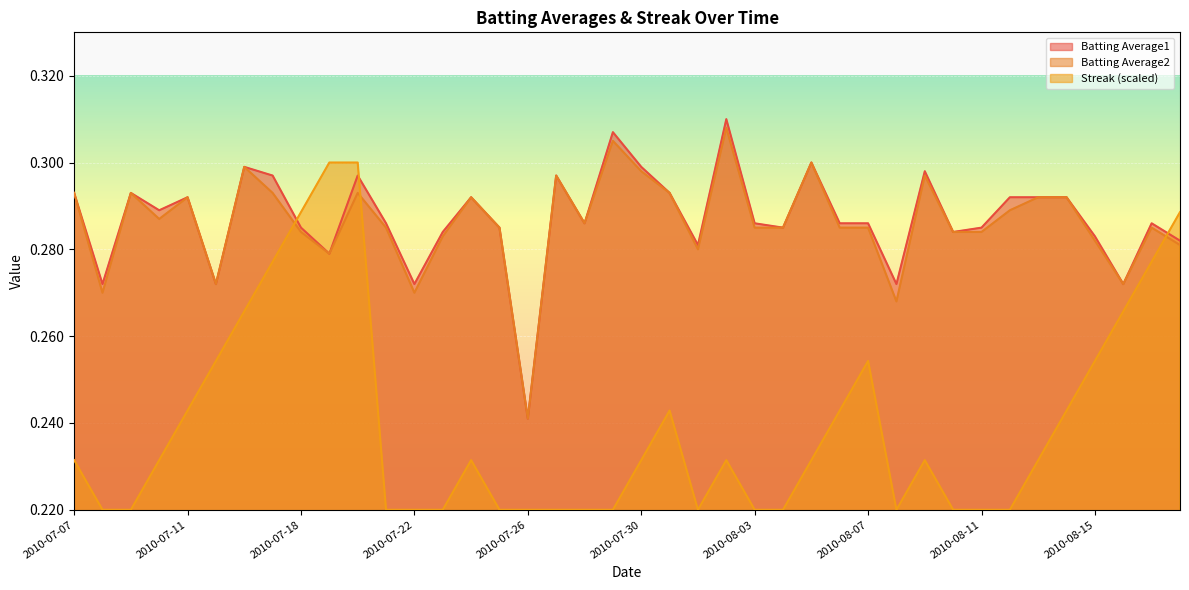

What is the total value across all series at 2010-08-18?

0.9